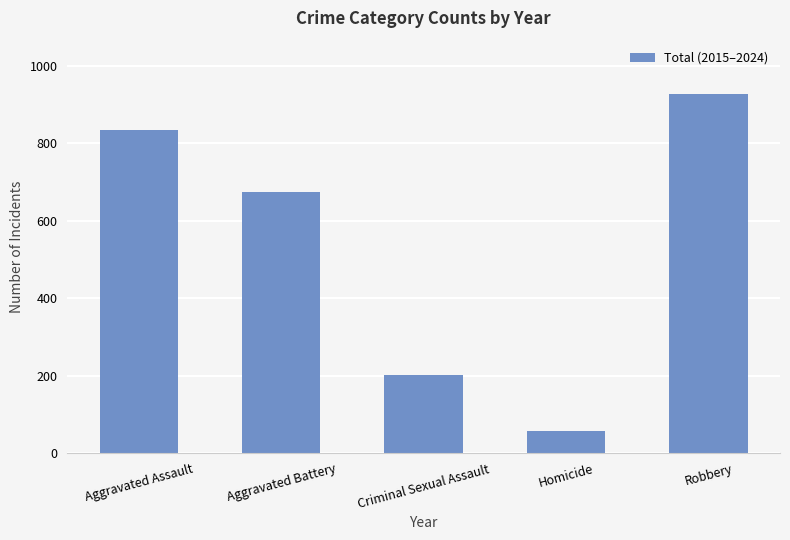

What is the change in value from Aggravated Battery to Robbery?

+251